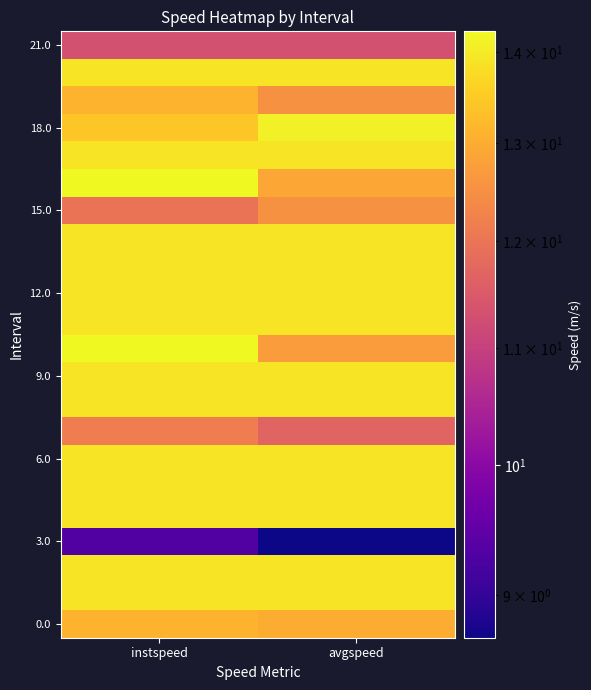

What is the total value across all series at instspeed?

293.5